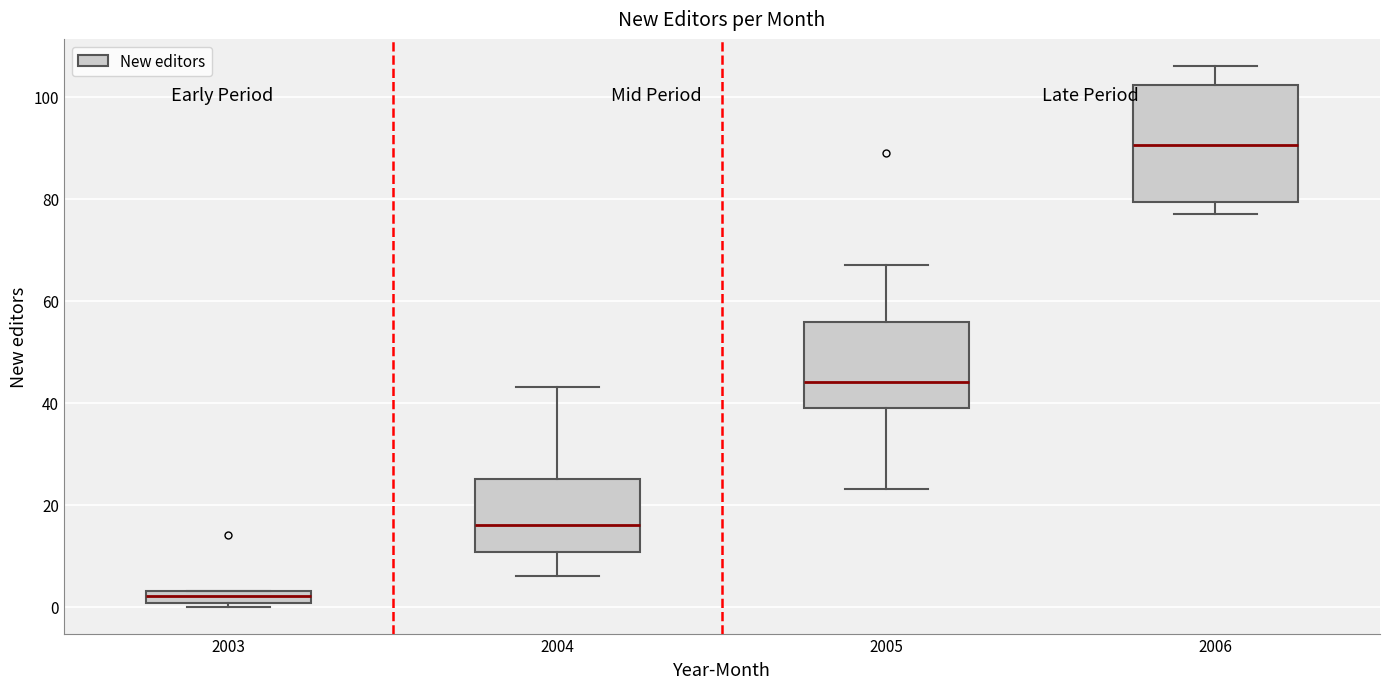

Where is the lower edge of the box at x = 2005 on the y-axis? The values are not printed on the chart, so give them approximately, as read against the axis.

40